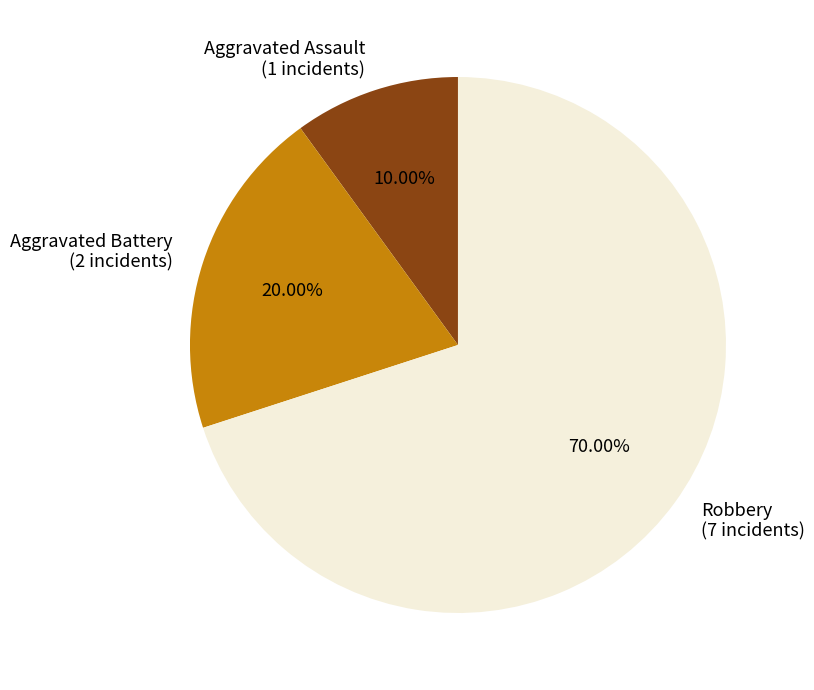

To the nearest percent, what percentage of the pie is Robbery?

70%